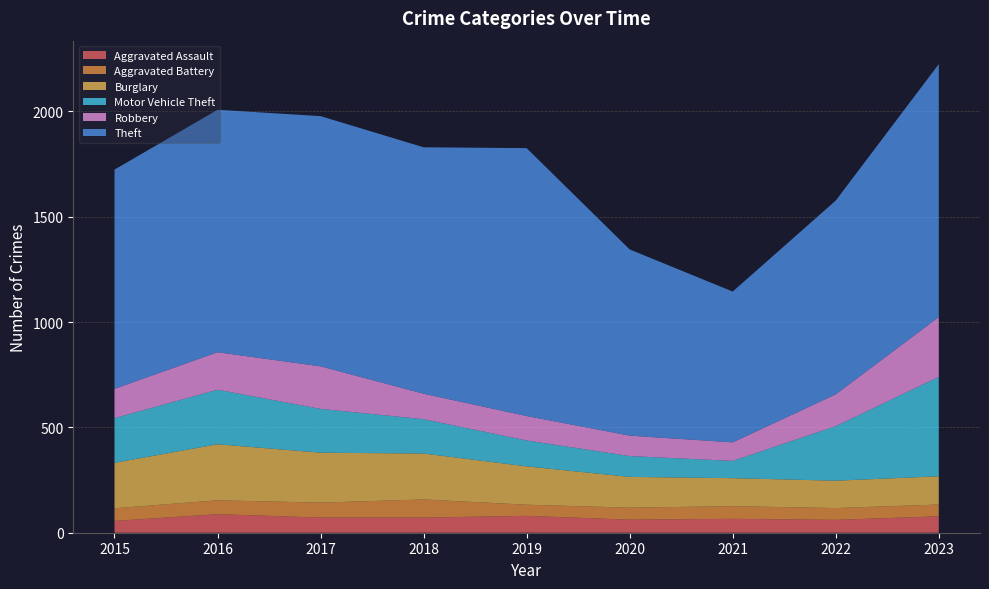

Reading left to right, transcribe all the data shown in this chart.

Aggravated Assault: 56	88	72	72	80	62	66	61	78
Aggravated Battery: 60	66	71	86	53	57	60	56	56
Burglary: 216	266	237	218	182	146	133	130	134
Motor Vehicle Theft: 212	259	208	163	123	99	82	259	472
Robbery: 139	178	202	121	116	97	88	151	284
Theft: 1041	1151	1188	1170	1272	884	716	920	1201